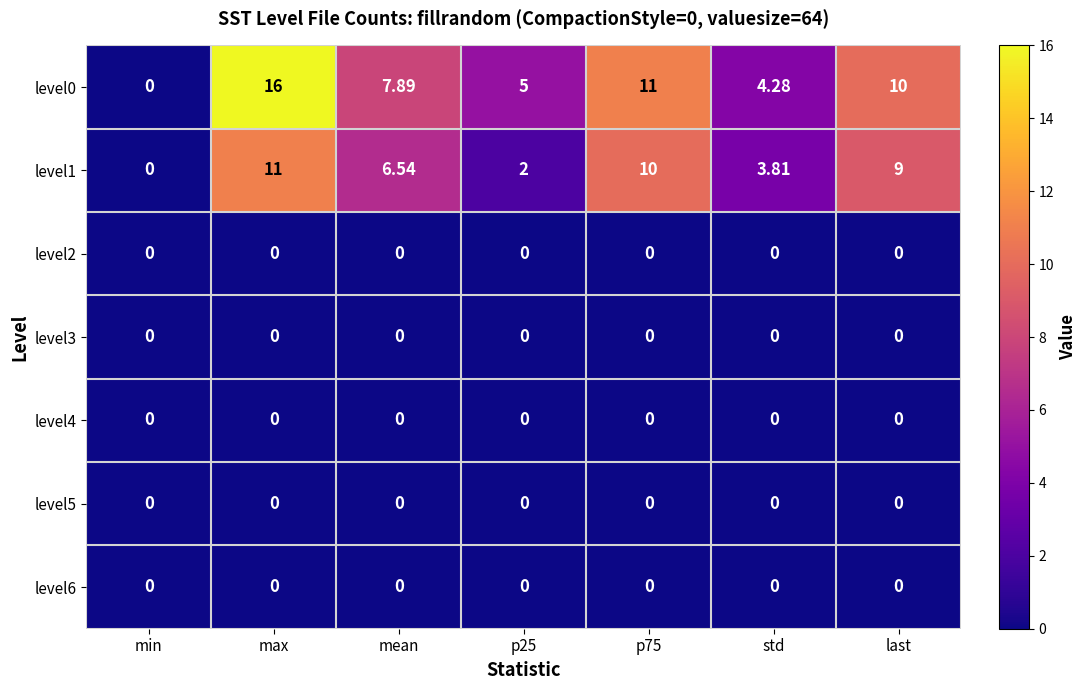

How many data points does each series have?

7